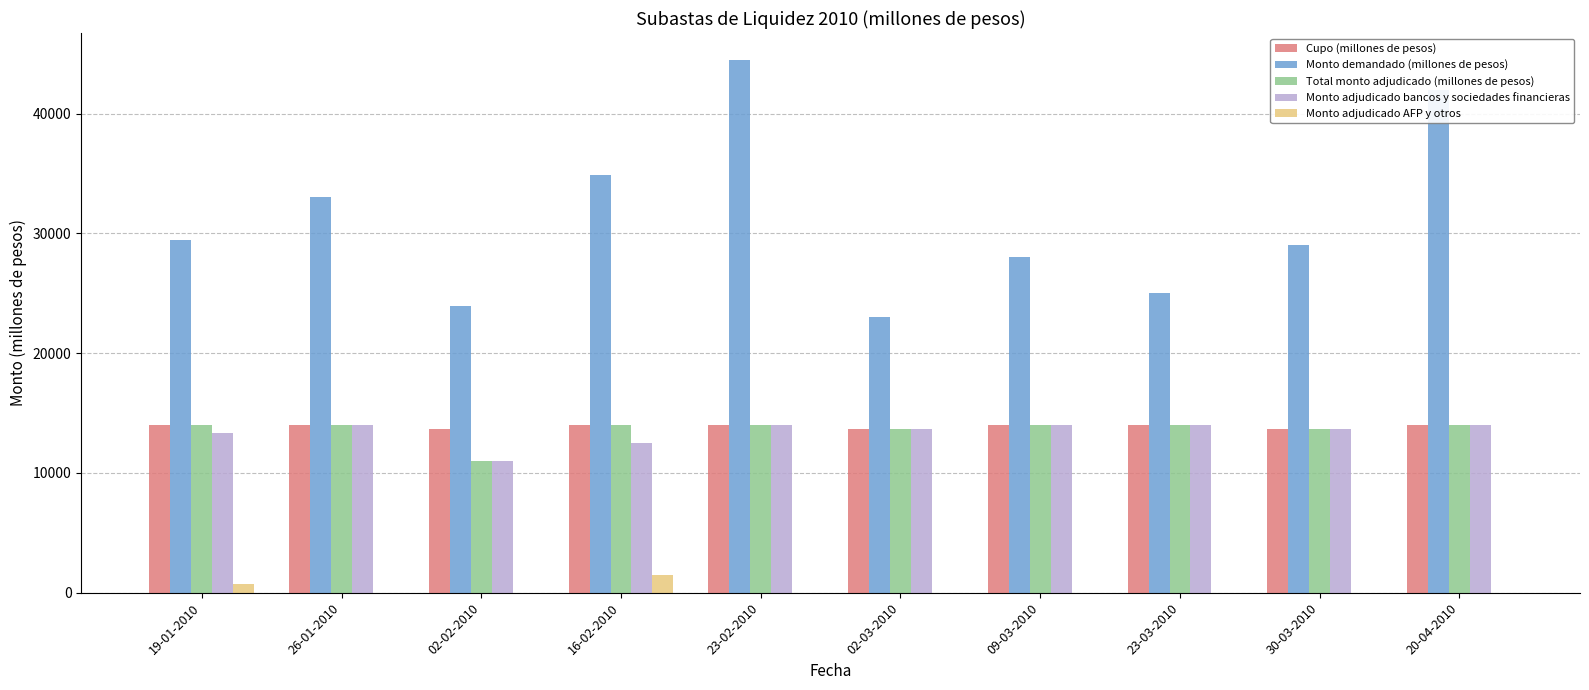

What value does the Monto adjudicado AFP y otros series have at 16-02-2010, to the nearest 100?

1500